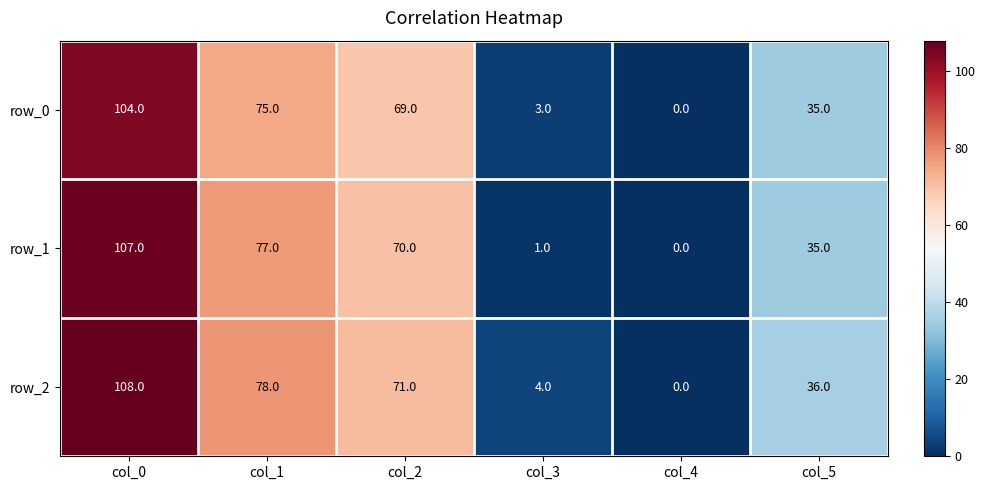

Reading left to right, transcribe all the data shown in this chart.

row_0: col_0=104	col_1=75	col_2=69	col_3=3	col_4=0	col_5=35
row_1: col_0=107	col_1=77	col_2=70	col_3=1	col_4=0	col_5=35
row_2: col_0=108	col_1=78	col_2=71	col_3=4	col_4=0	col_5=36